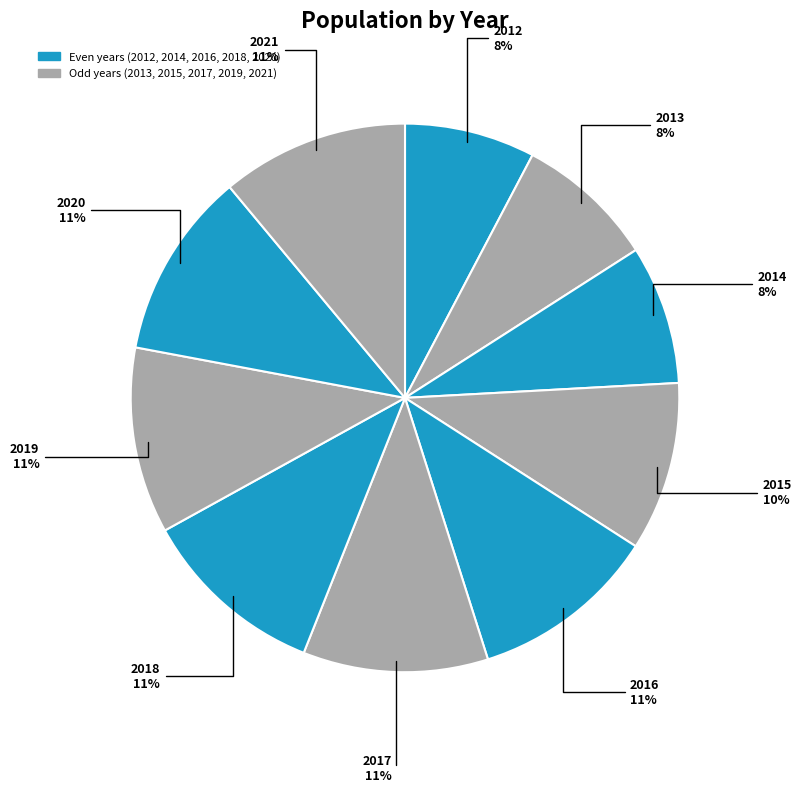

The 2013 slice represents 8% of the pie. True or false?

True